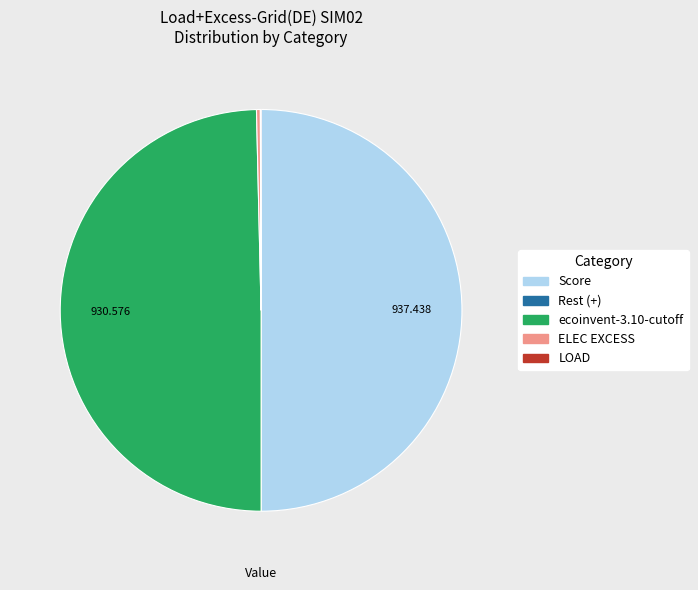

The ELEC EXCESS slice represents 0% of the pie. True or false?

True